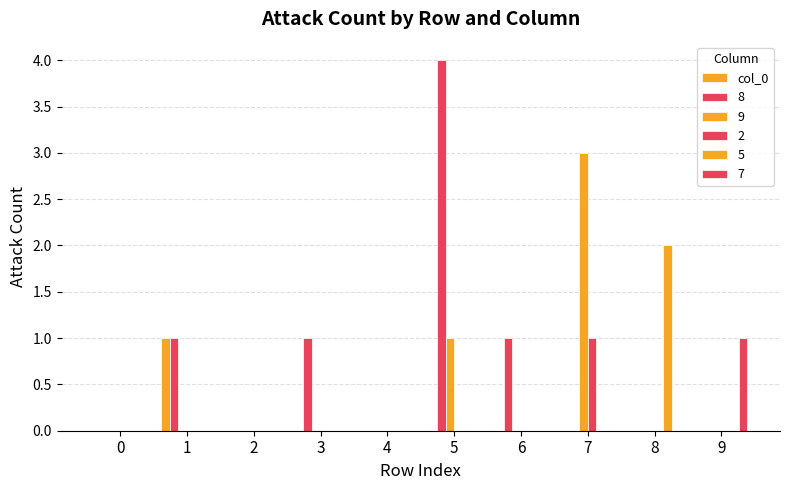

How many categories are shown in the chart?

10